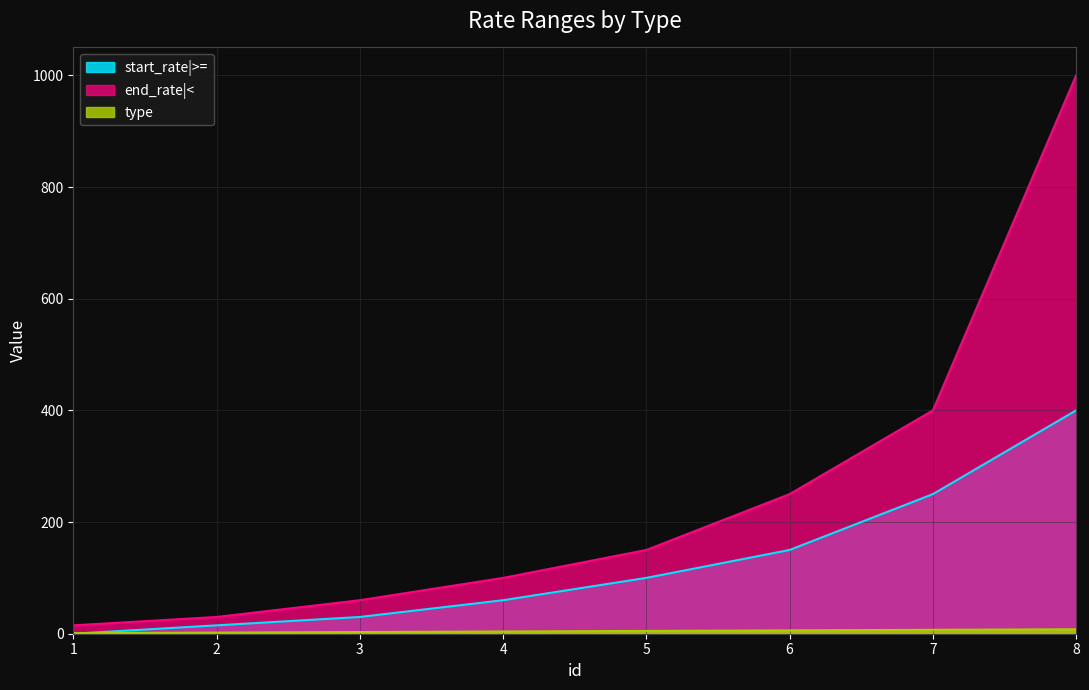

How many positive values does the start_rate|>= series have?

7